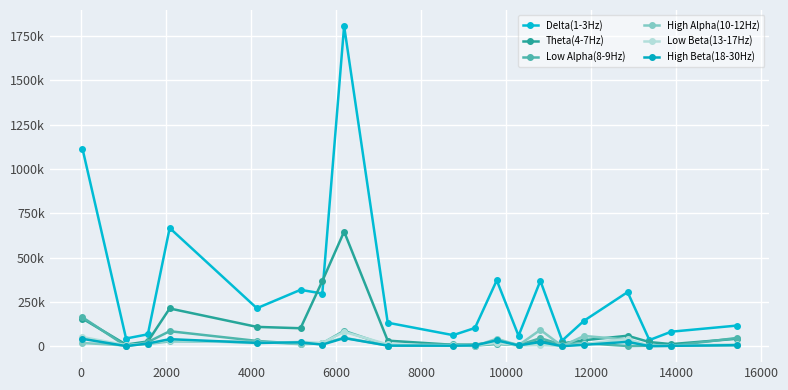

What is the average value of the High Alpha(10-12Hz) series?

21330